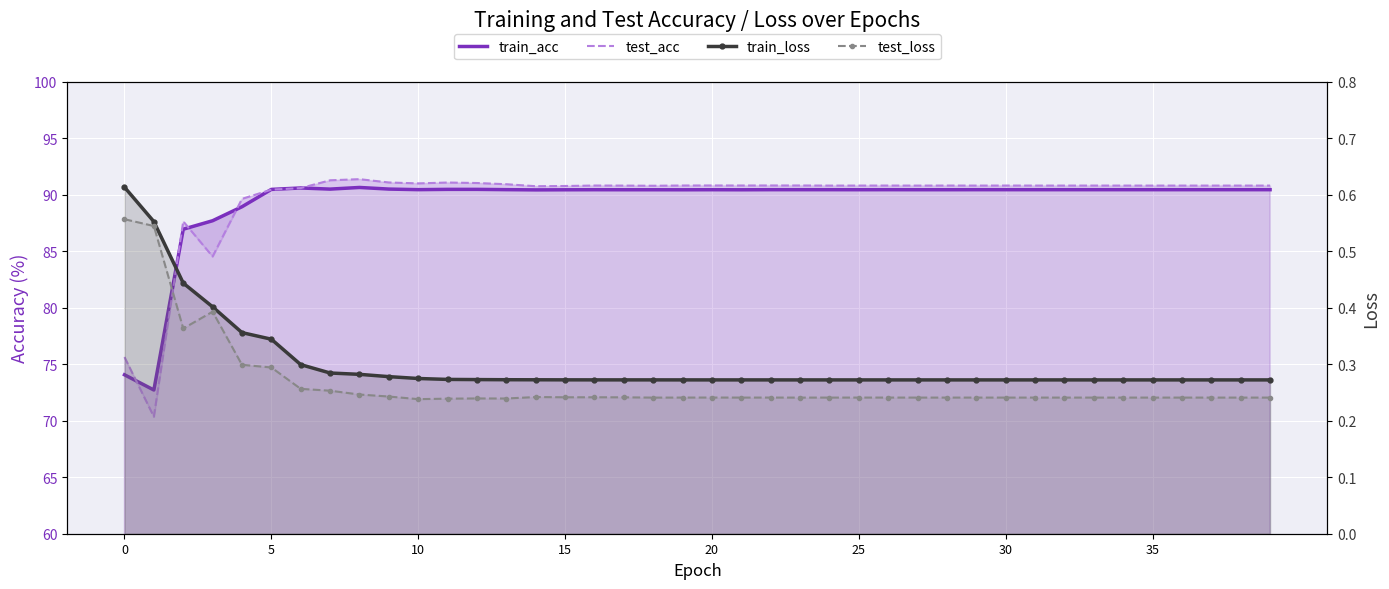

Reading left to right, transcribe all the data shown in this chart.

train_acc: 74.1	72.7	86.9	87.7	88.9	90.5	90.6	90.5	90.6	90.5	90.4	90.5	90.5	90.4	90.4	90.4	90.4	90.4	90.4	90.4	90.4	90.4	90.4	90.4	90.4	90.4	90.4	90.4	90.4	90.4	90.4	90.4	90.4	90.4	90.4	90.4	90.4	90.4	90.4	90.4
test_acc: 75.6	70.4	87.6	84.5	89.6	90.4	90.6	91.3	91.4	91.1	91.0	91.1	91.0	90.9	90.7	90.8	90.8	90.8	90.8	90.8	90.8	90.8	90.8	90.8	90.8	90.8	90.8	90.8	90.8	90.8	90.8	90.8	90.8	90.8	90.8	90.8	90.8	90.8	90.8	90.8
train_loss: 0.6	0.6	0.4	0.4	0.4	0.3	0.3	0.3	0.3	0.3	0.3	0.3	0.3	0.3	0.3	0.3	0.3	0.3	0.3	0.3	0.3	0.3	0.3	0.3	0.3	0.3	0.3	0.3	0.3	0.3	0.3	0.3	0.3	0.3	0.3	0.3	0.3	0.3	0.3	0.3
test_loss: 0.6	0.5	0.4	0.4	0.3	0.3	0.3	0.3	0.2	0.2	0.2	0.2	0.2	0.2	0.2	0.2	0.2	0.2	0.2	0.2	0.2	0.2	0.2	0.2	0.2	0.2	0.2	0.2	0.2	0.2	0.2	0.2	0.2	0.2	0.2	0.2	0.2	0.2	0.2	0.2